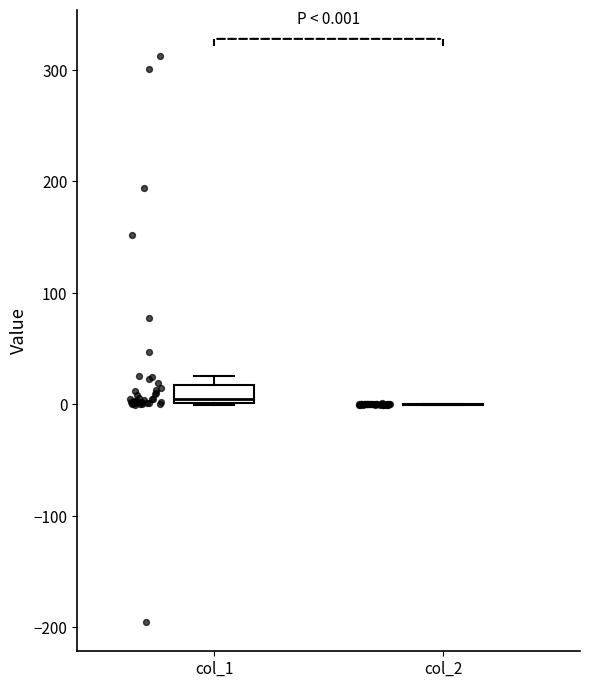

Comparing the boxes themselves (not the whiskers), which one is the tallest?

col_1